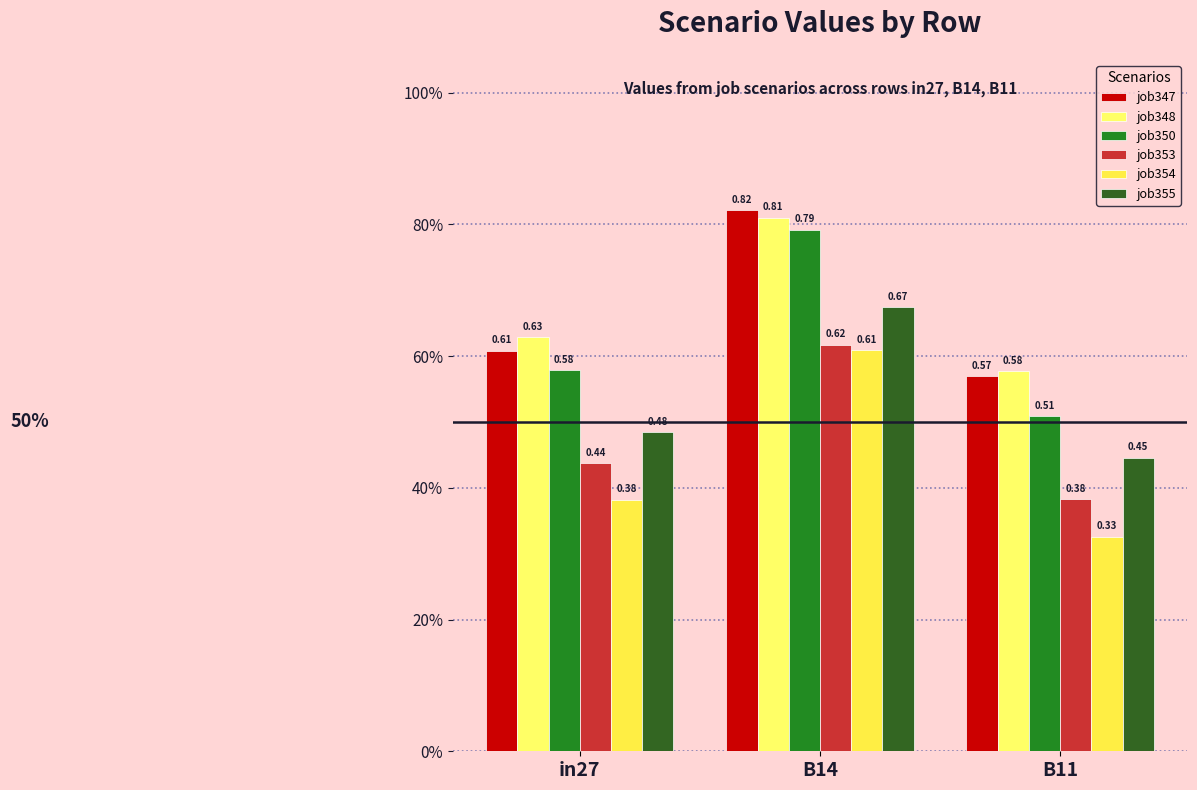

Reading left to right, list all the values displayed in this chart.

job347: in27=0.6	B14=0.8	B11=0.6
job348: in27=0.6	B14=0.8	B11=0.6
job350: in27=0.6	B14=0.8	B11=0.5
job353: in27=0.4	B14=0.6	B11=0.4
job354: in27=0.4	B14=0.6	B11=0.3
job355: in27=0.5	B14=0.7	B11=0.4